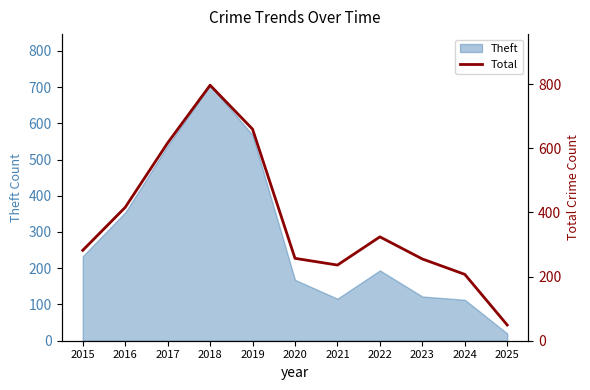

At which label does Theft reach its minimum?

2025